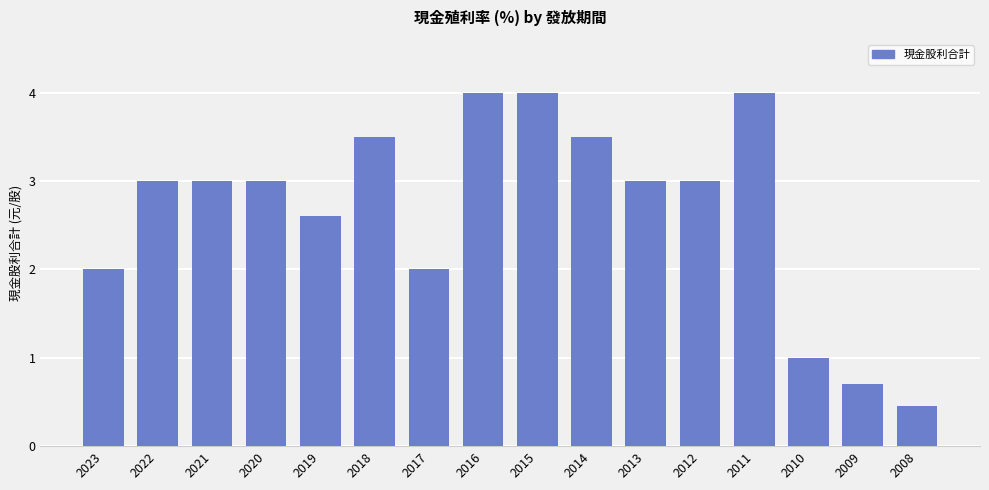

The chart shows a value of 1.1 at 2018. True or false?

False